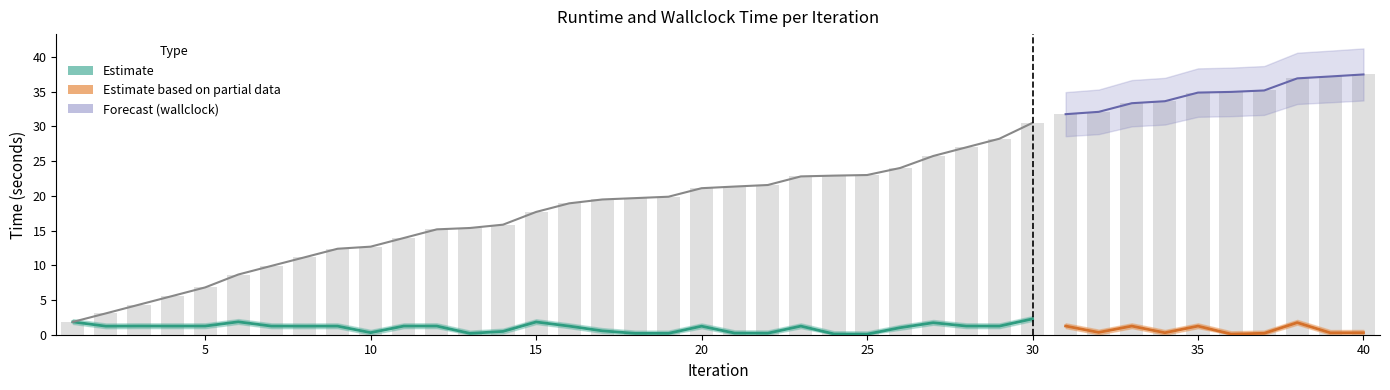

The chart shows a value of 17.7 at 15. True or false?

True